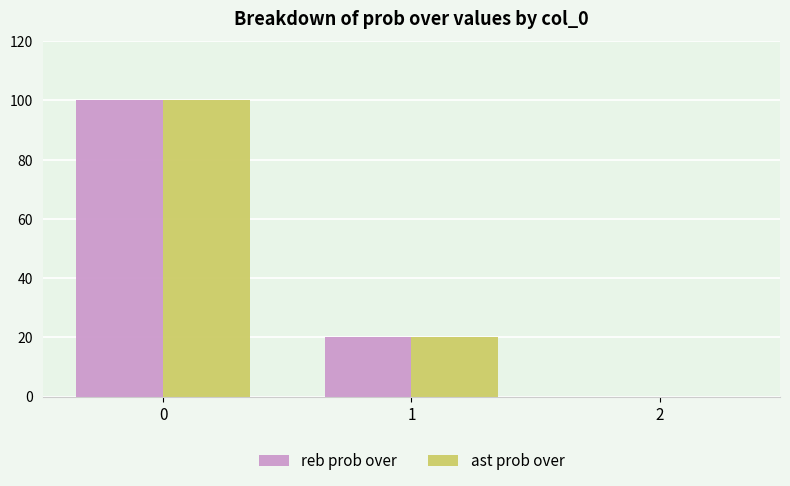

How many categories are shown in the chart?

3